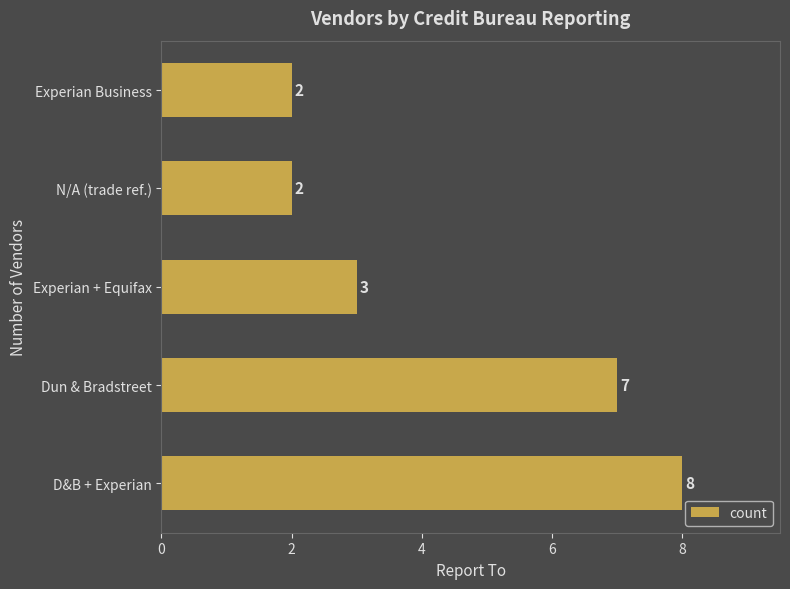

At which category does the chart reach its peak across all series?

D&B + Experian